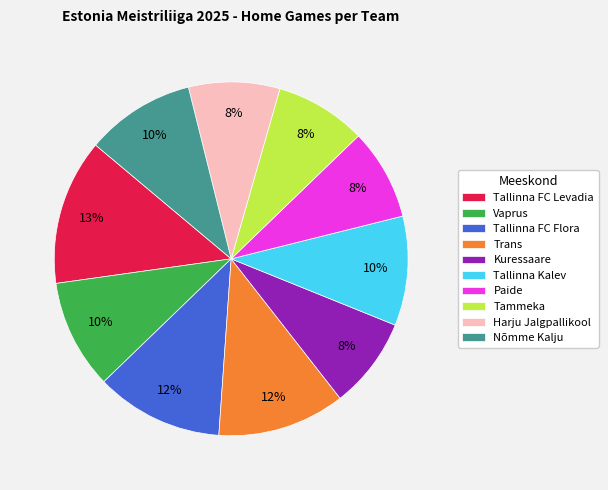

To the nearest percent, what is the difference between the largest and smallest slice percentages?

5%